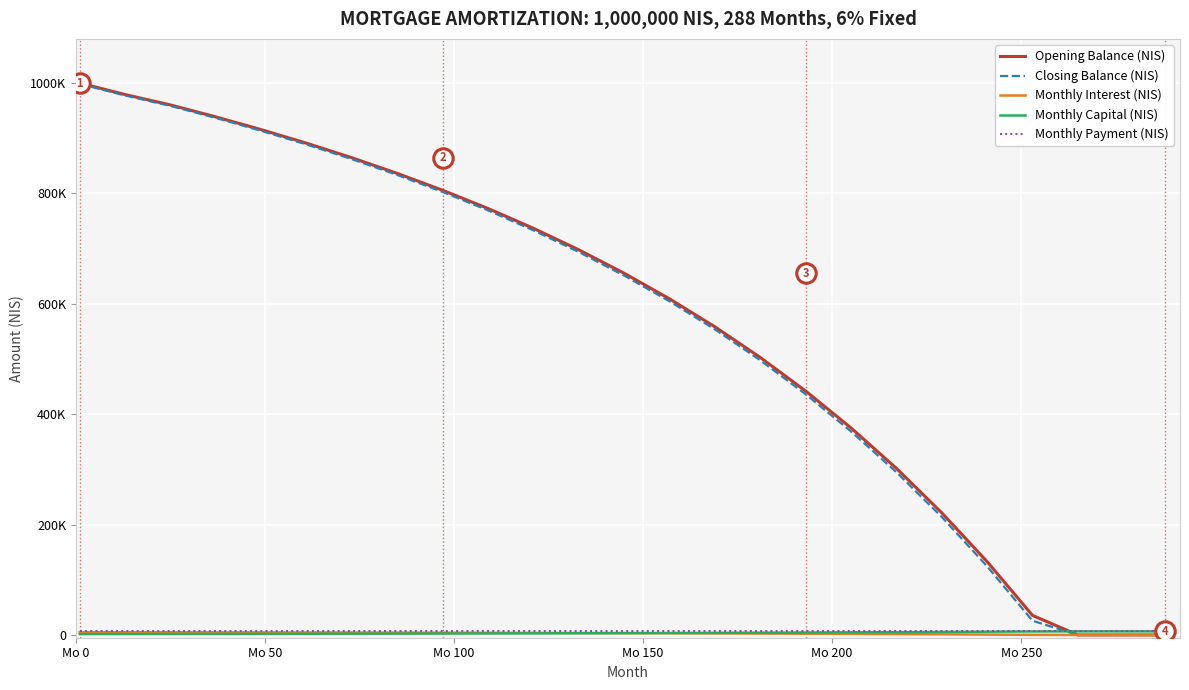

Does the chart have visible grid lines?

Yes